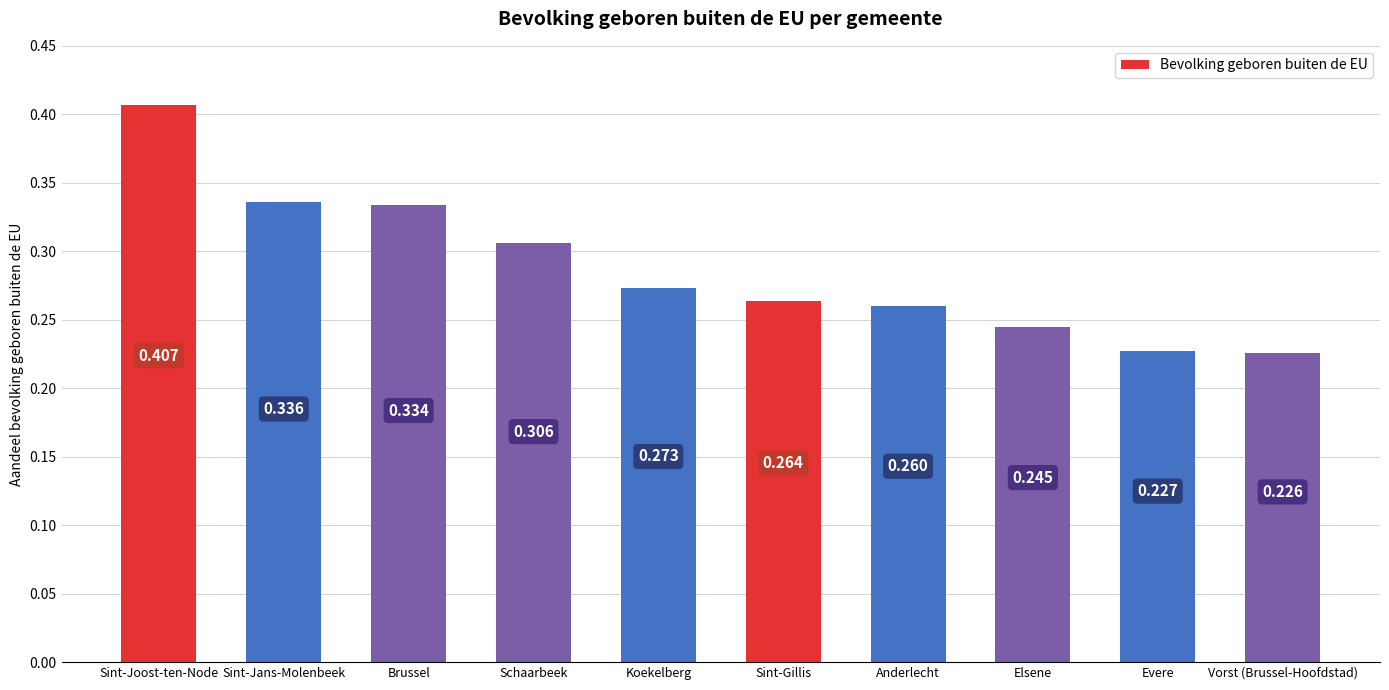

Between Schaarbeek and Vorst (Brussel-Hoofdstad), which is larger?

Schaarbeek